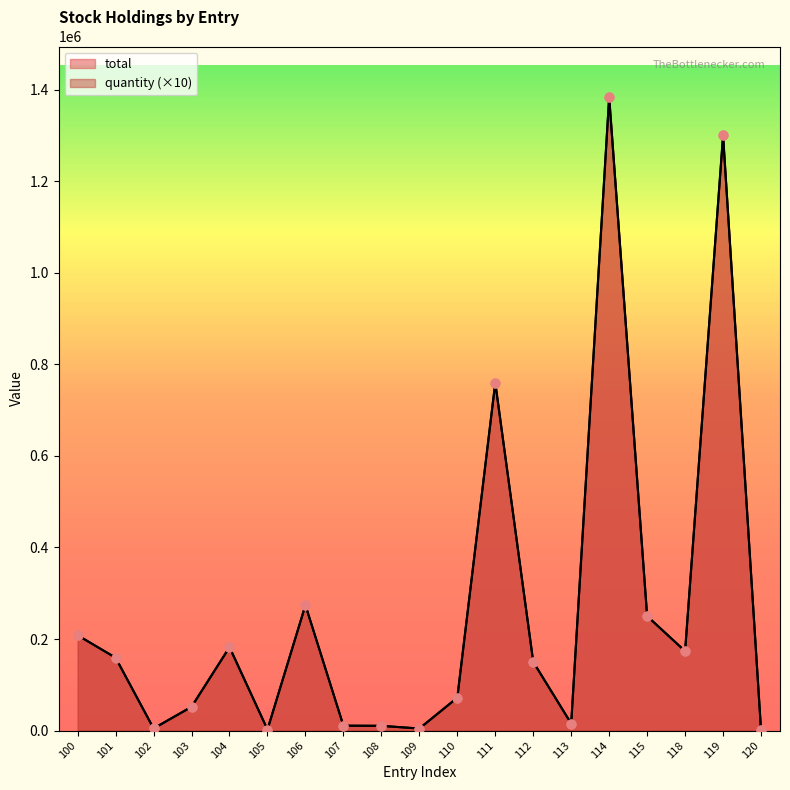

What is the total value across all series at 101?

318200